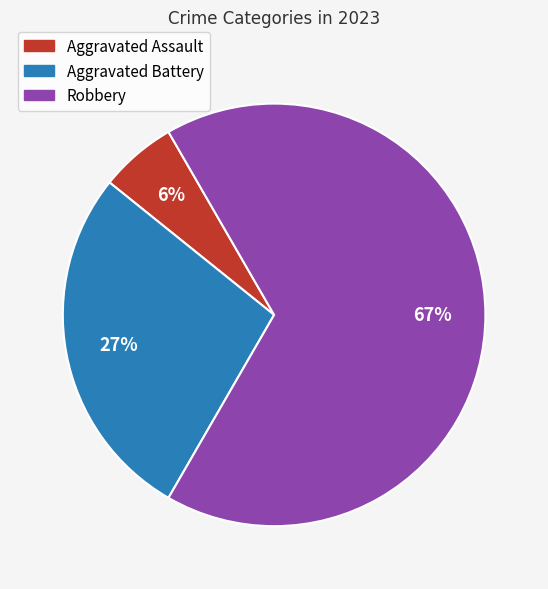

To the nearest percent, what is the average slice percentage?

33%